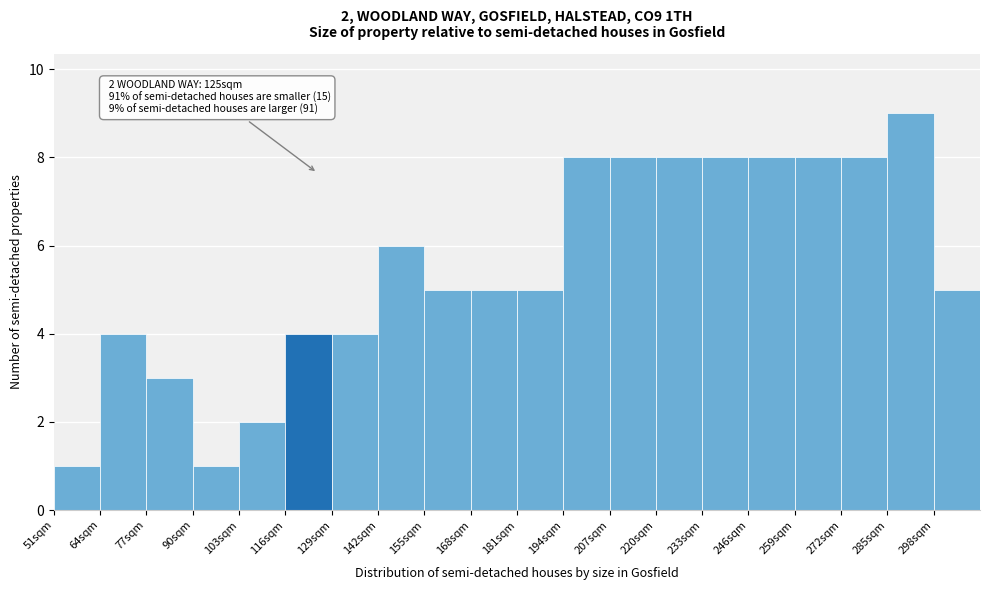

Over which range of the x-axis is the bar tallest?

285 to 298